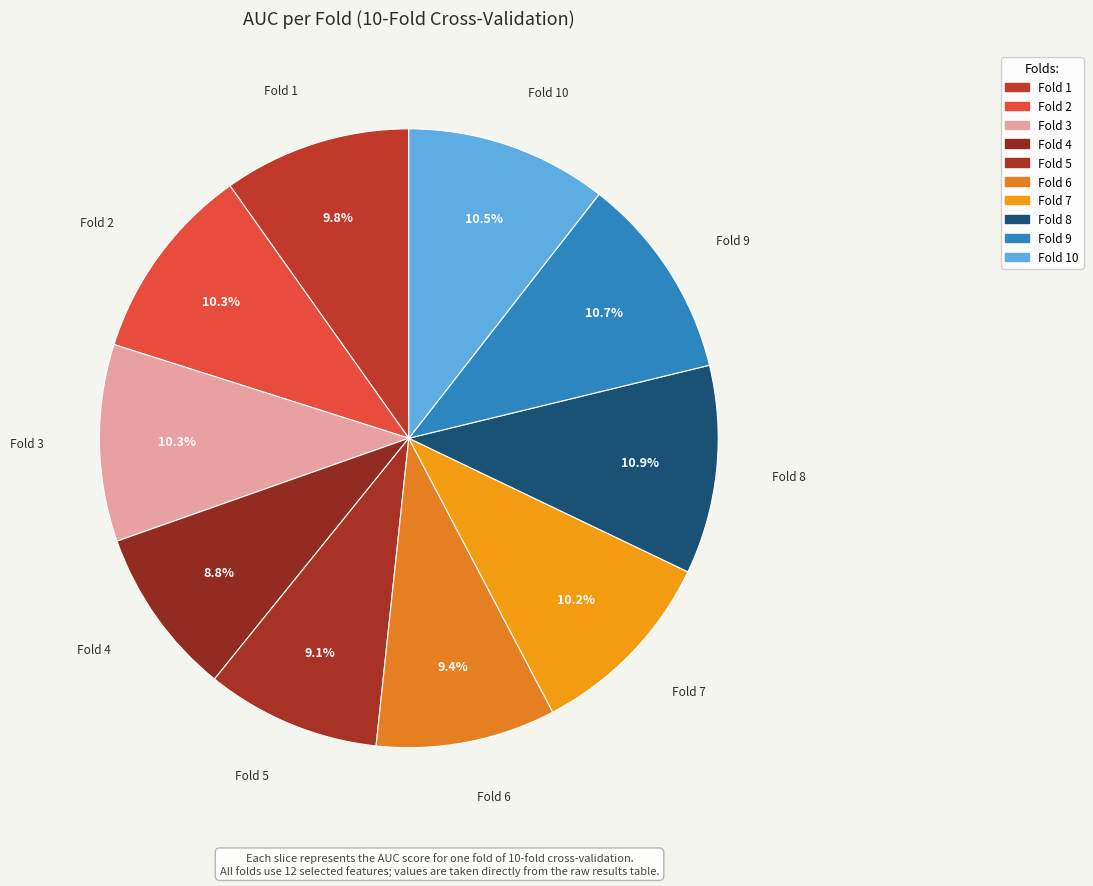

How many slices are in this pie chart?

10